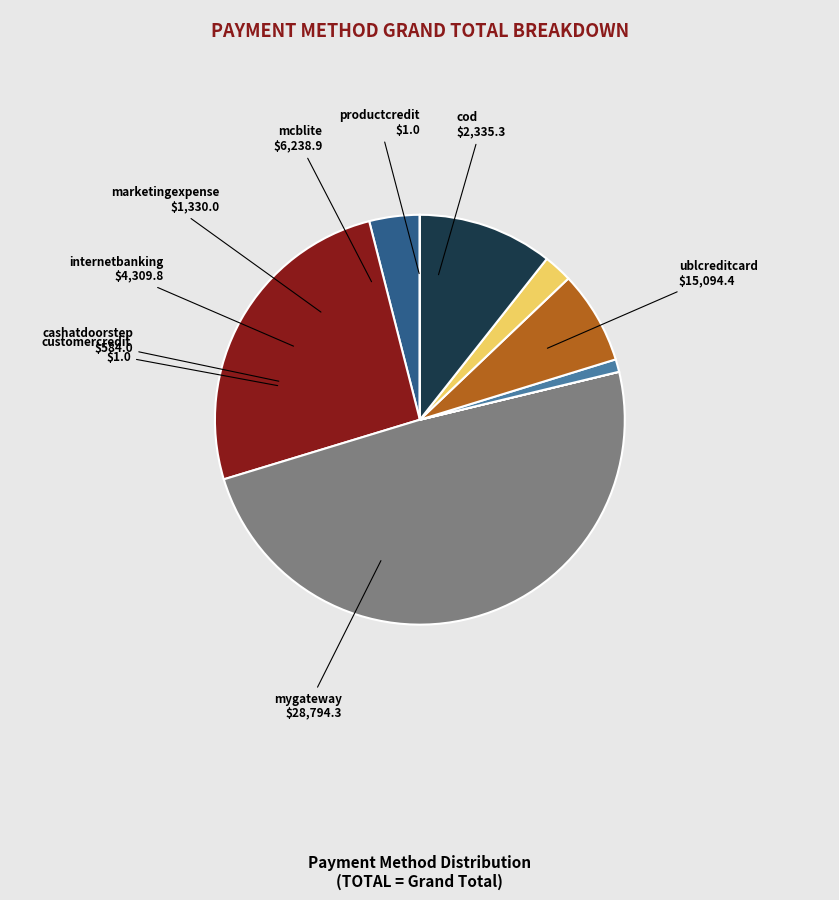

Combined, do cashatdoorstep and cod account for over 50%?

No